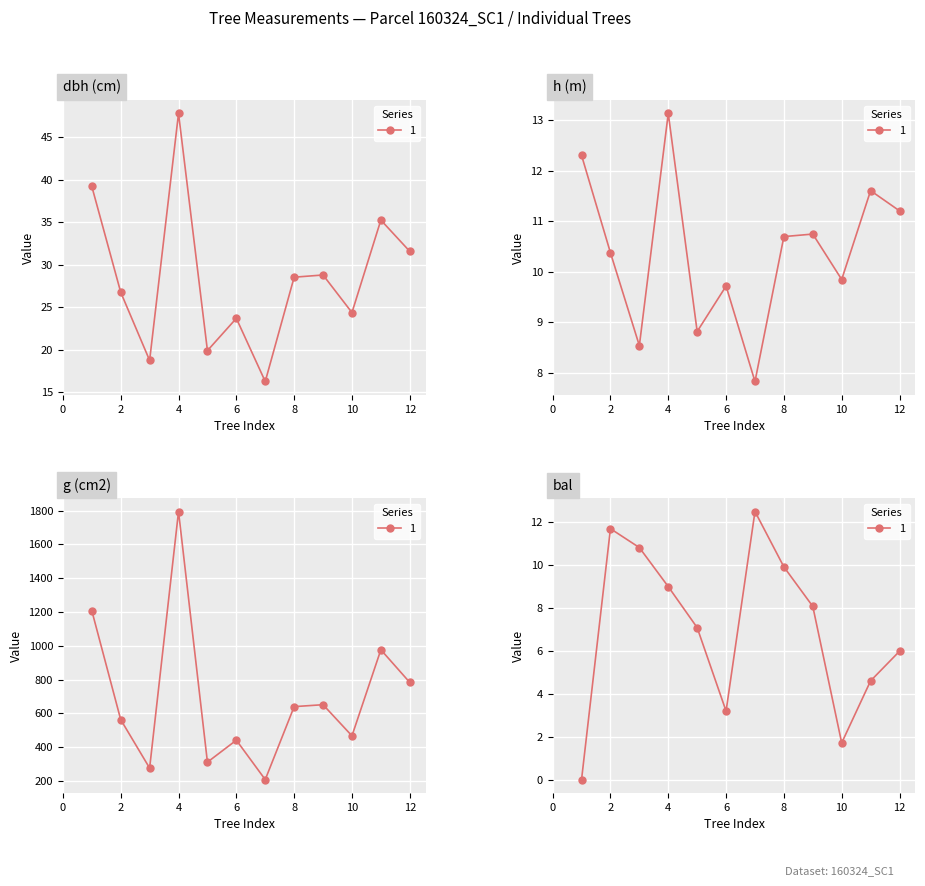

What is the spread (max minus min) of values at 4?

1785.3